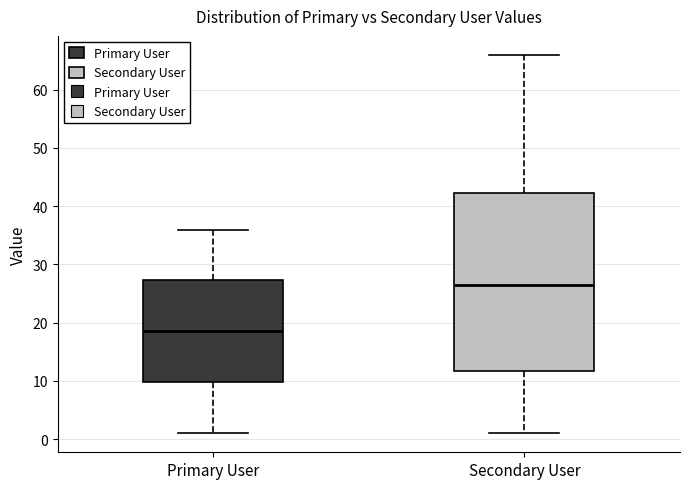

Reading left to right, transcribe this box plot: for each box, give where its median line is, the range the box spans, and where its two whiskers end, as read against the y-axis. The values are not printed on the chart, so give them approximately, as read against the axis.

Primary User: median 19, box 10 to 27, whiskers 1 to 36
Secondary User: median 27, box 12 to 42, whiskers 1 to 66